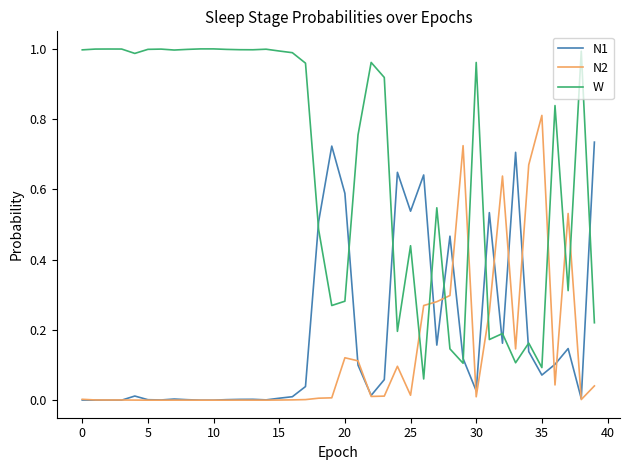

After their last crossing, which series has the higher values: W or N2?

W